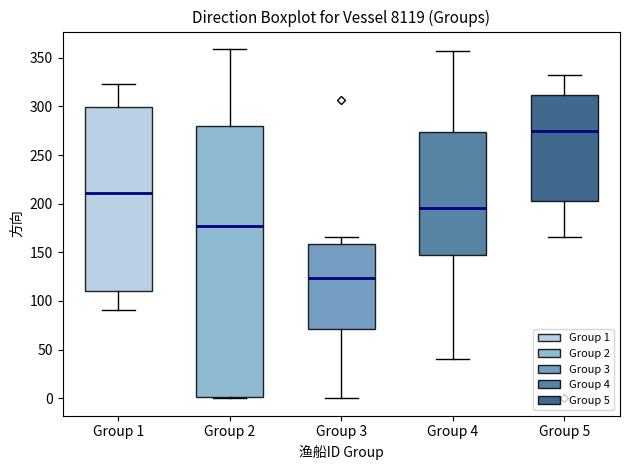

Which box's median line is the highest?

Group 5